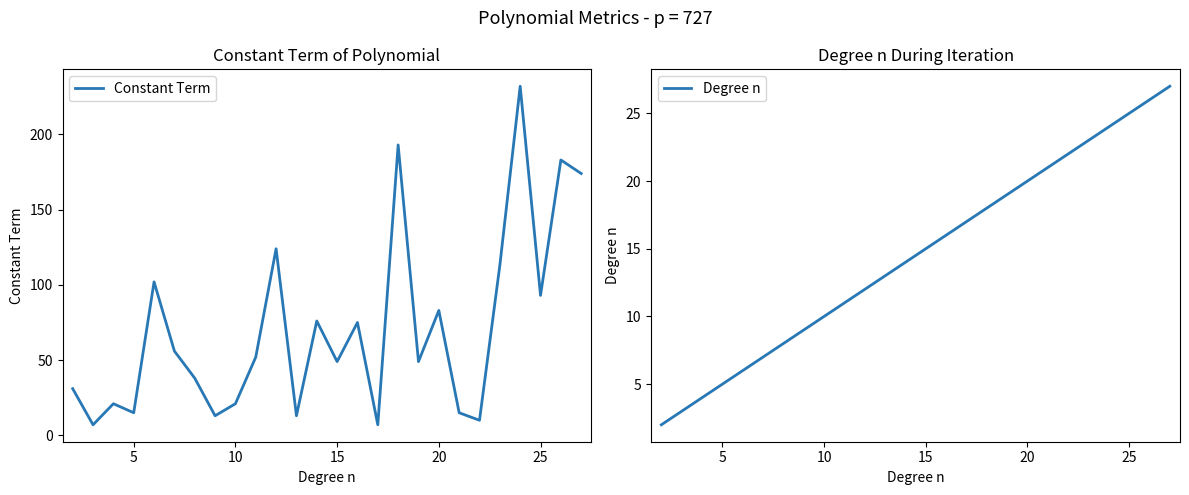

What is the minimum value for Constant Term?

7